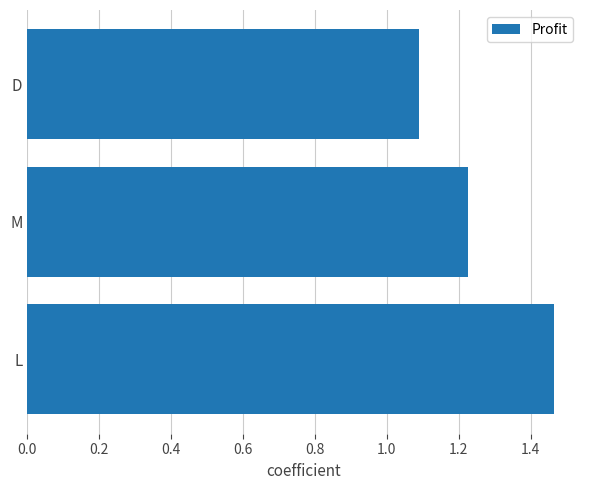

Count the values in the range 1 to 2.

3